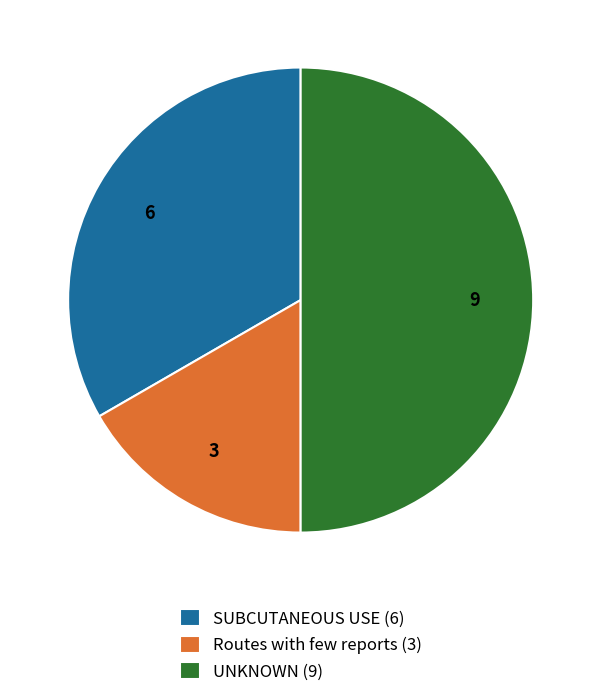

What is the largest slice in the pie chart?

UNKNOWN